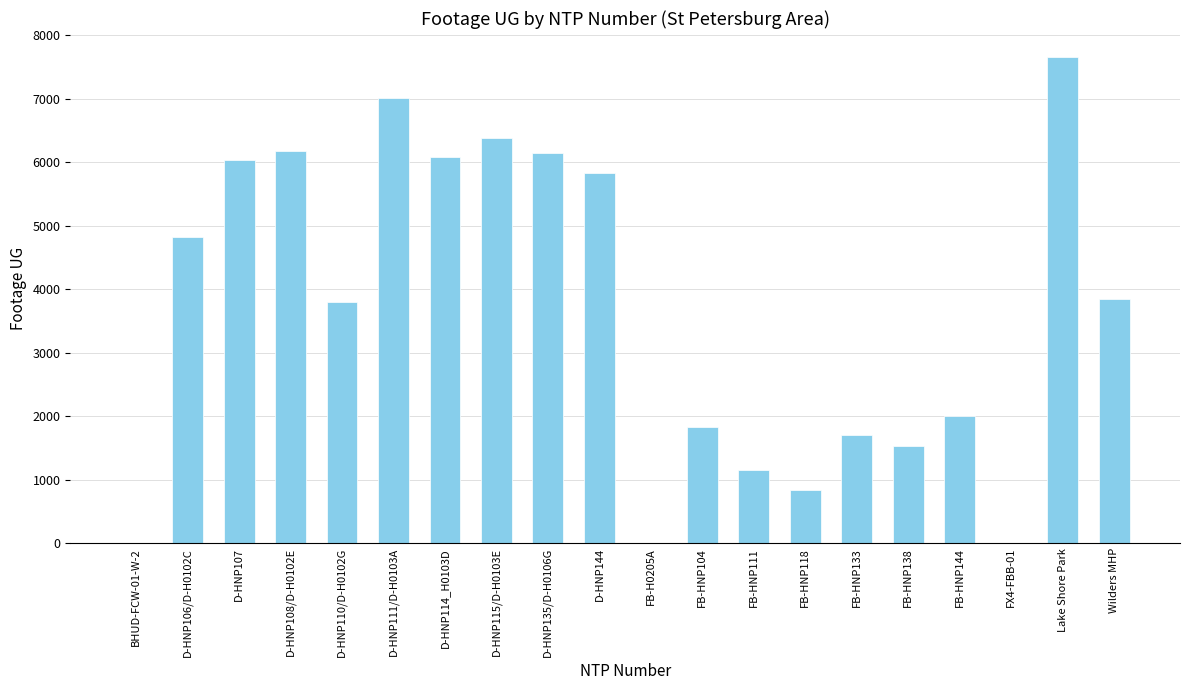

What is the sum of the values at FB-HNP118 and FB-HNP111?

1988